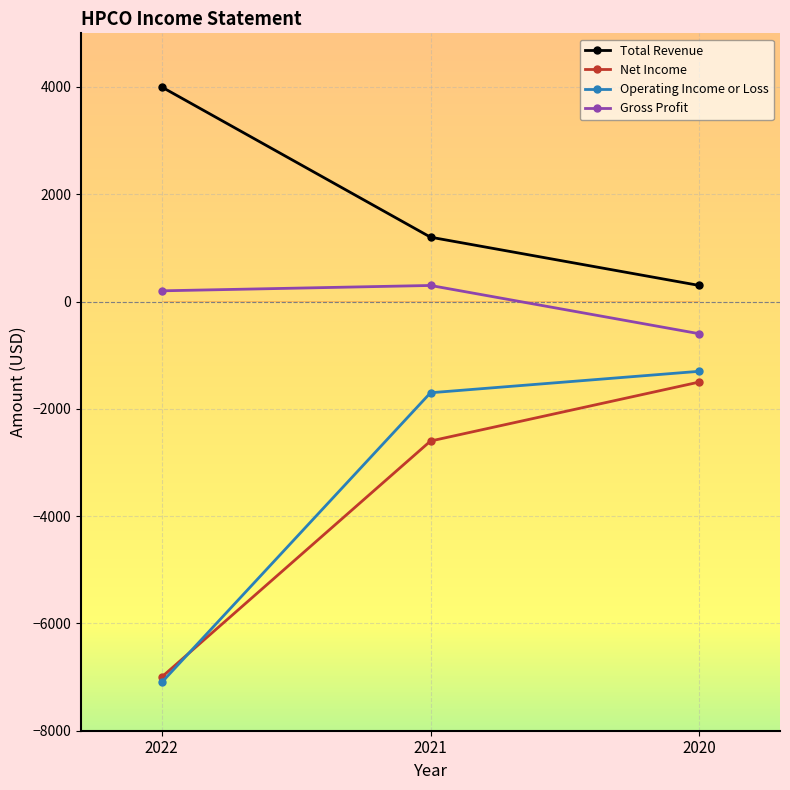

The Gross Profit series shows 200 at 2022. True or false?

True